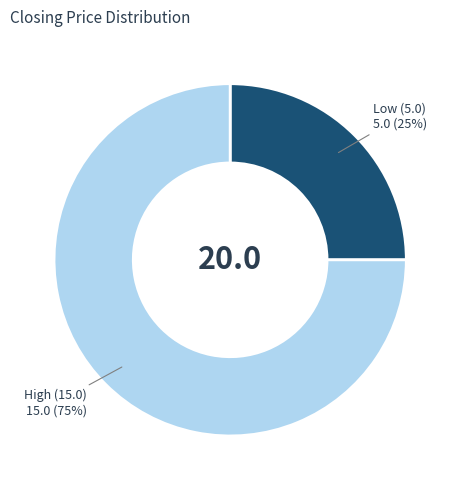

To the nearest percent, what is the average slice percentage?

50%